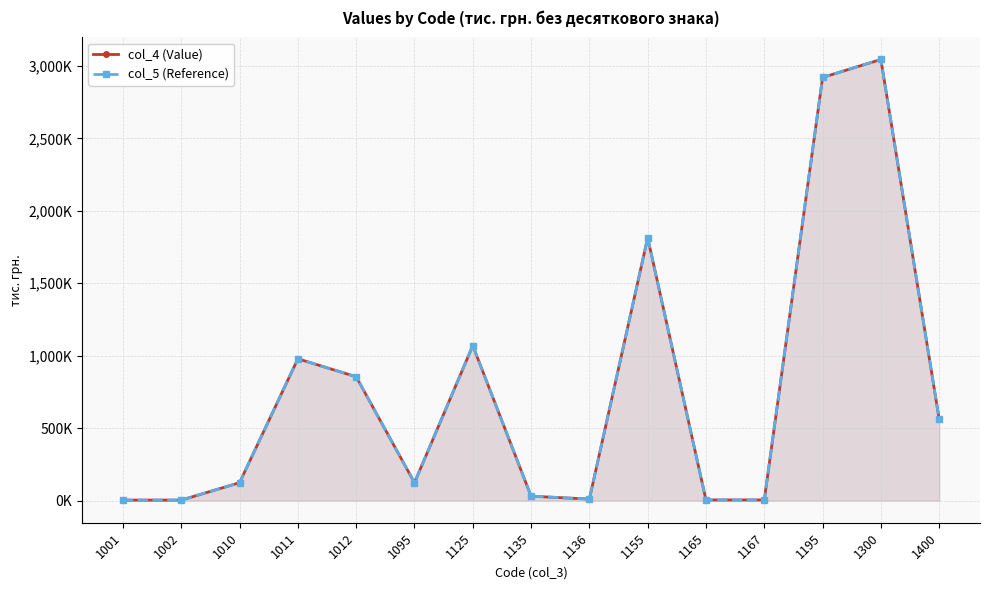

True or false: col_5 (Reference) has more than 0 interior local peaks.

True